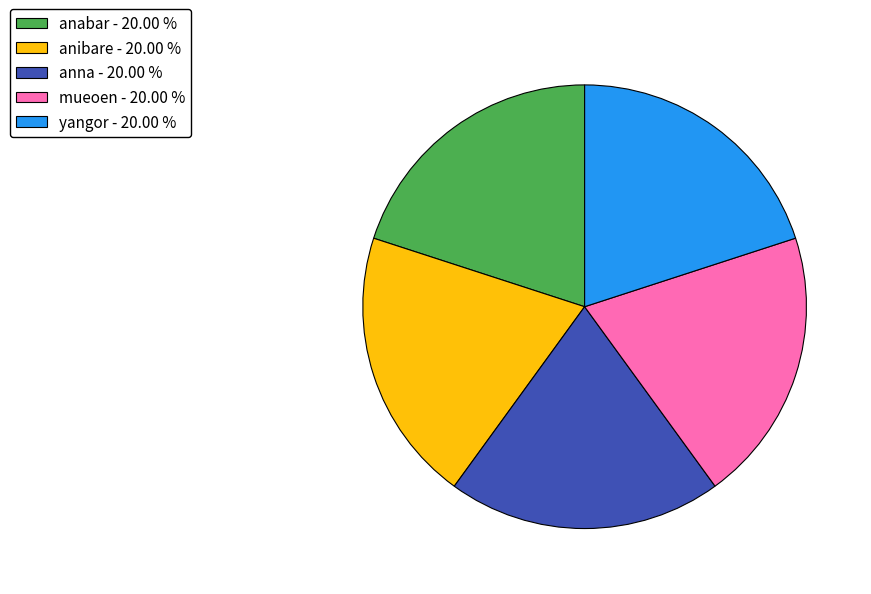

Do anabar - 20.00 % and yangor - 20.00 % together represent more than half of the pie?

No